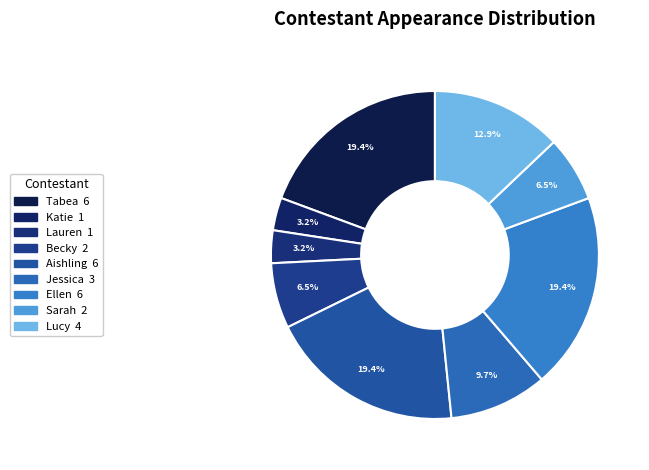

Which category has the smallest portion of the pie?

Katie